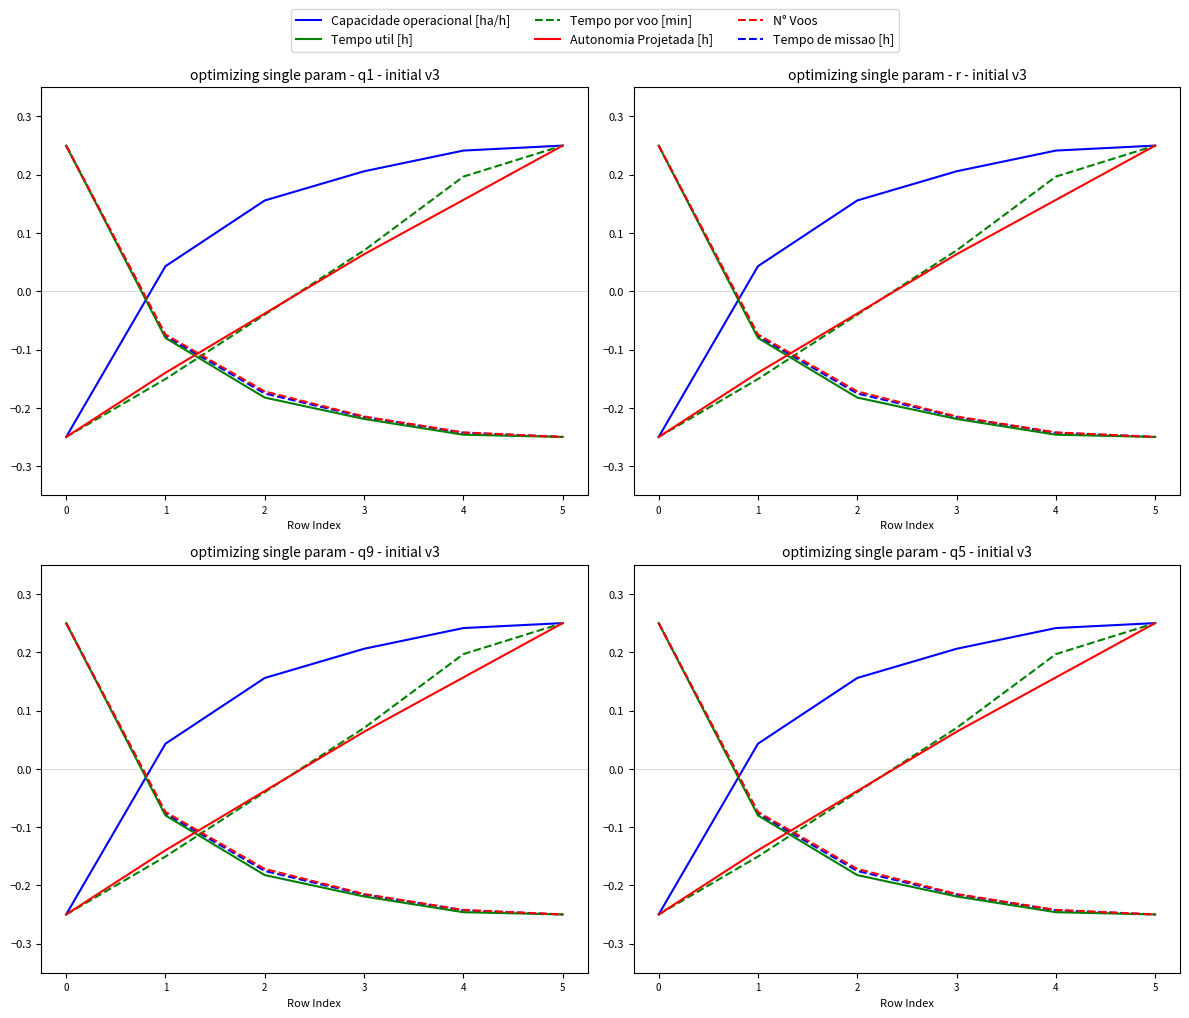

Reading right to left, transcribe all the data shown in this chart.

Capacidade operacional [ha/h]: 0.2	0.2	0.2	0.2	0.0	-0.2
Tempo de missao [h]: -0.2	-0.2	-0.2	-0.2	-0.1	0.2
Tempo util [h]: -0.2	-0.2	-0.2	-0.2	-0.1	0.2
Tempo por voo [min]: 0.2	0.2	0.1	-0.0	-0.2	-0.2
Autonomia Projetada [h]: 0.2	0.2	0.1	-0.0	-0.1	-0.2
N° Voos: -0.2	-0.2	-0.2	-0.2	-0.1	0.2